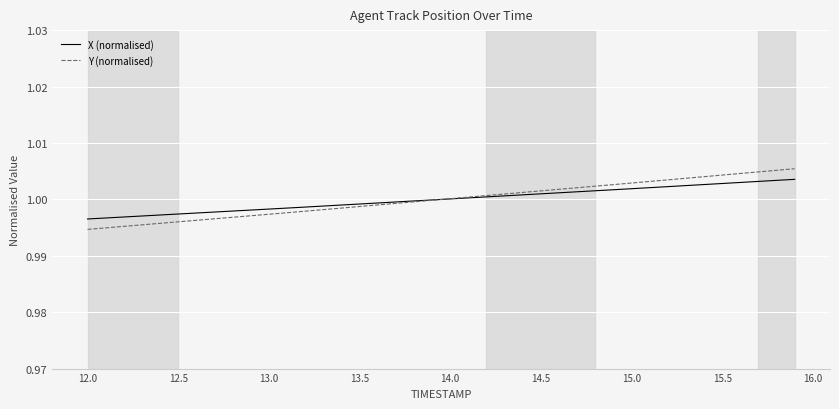

Which series has the widest spread of values?

Y (normalised)